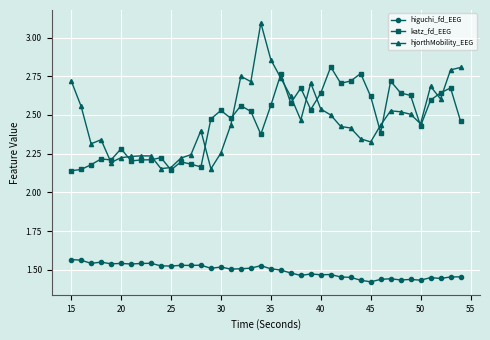

Count the katz_fd_EEG values in the range 2 to 3.

40